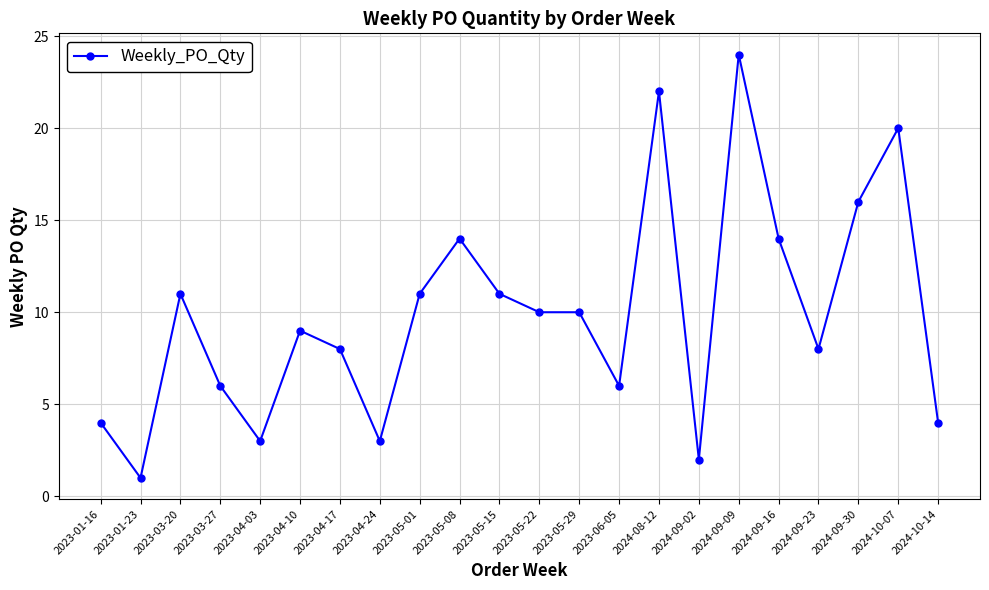

What is the change in value from 2023-05-15 to 2023-06-05?

-5